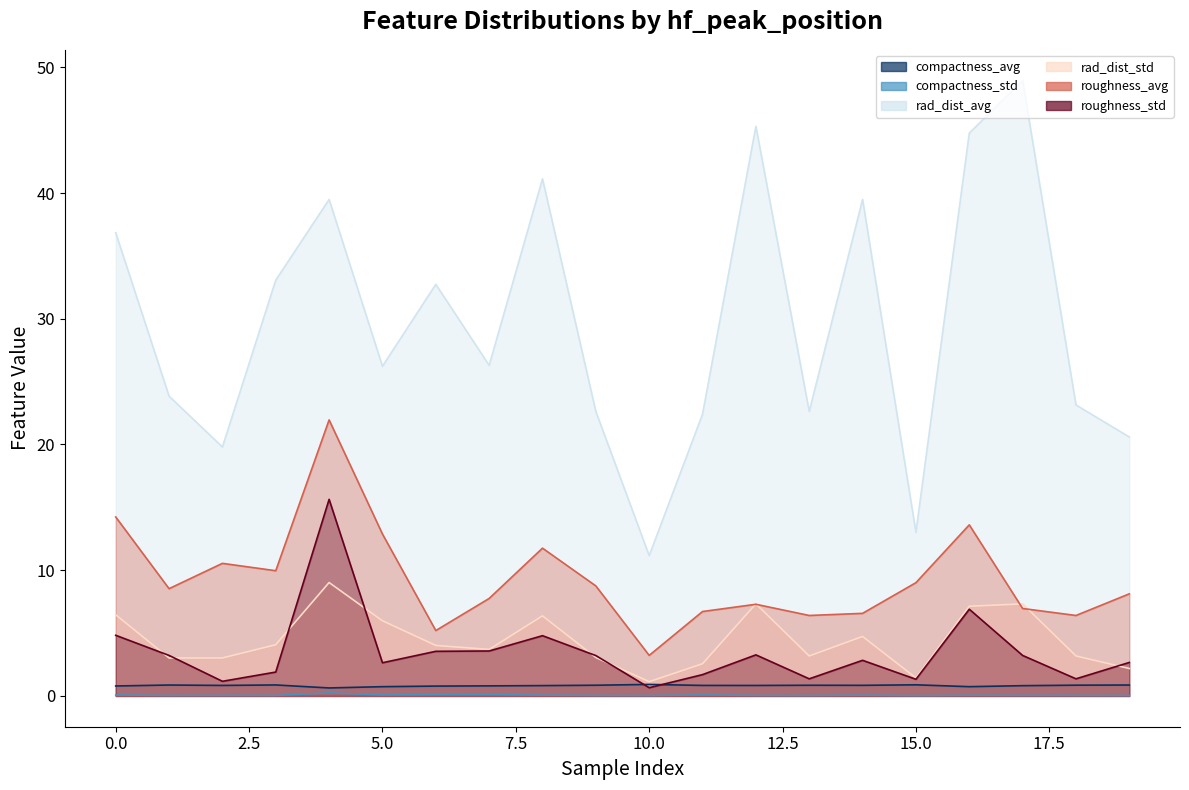

At how many categories does at least one series exceed 17?

18